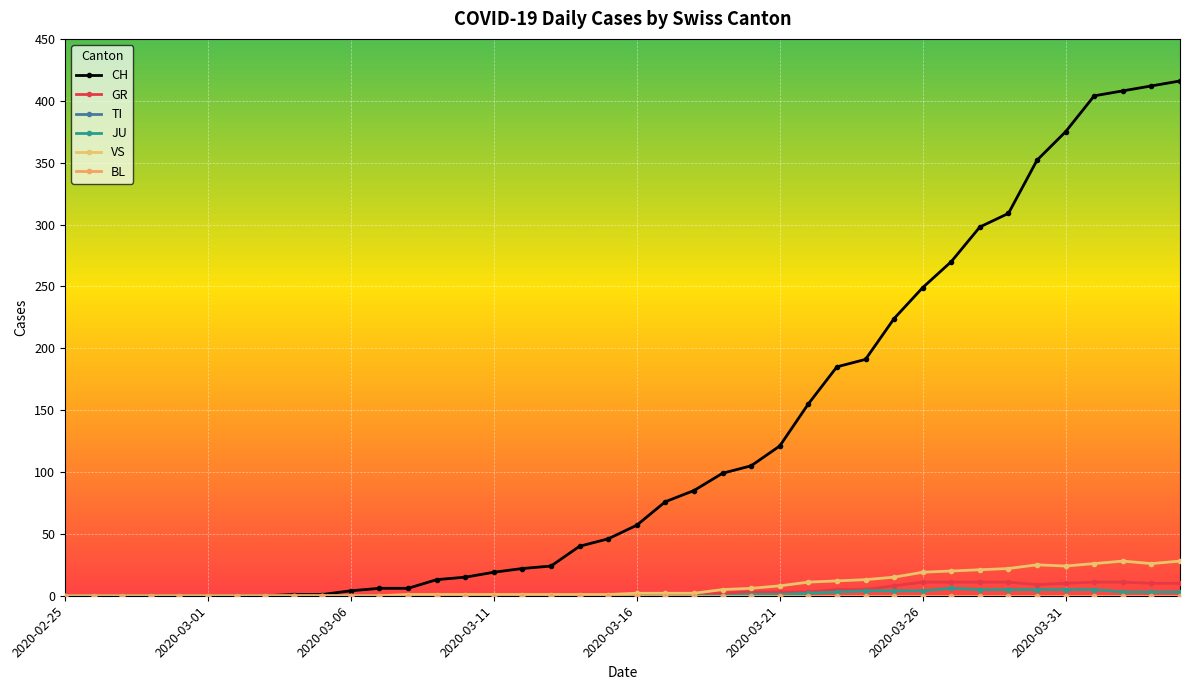

Is this an area chart (filled region under the line)?

No